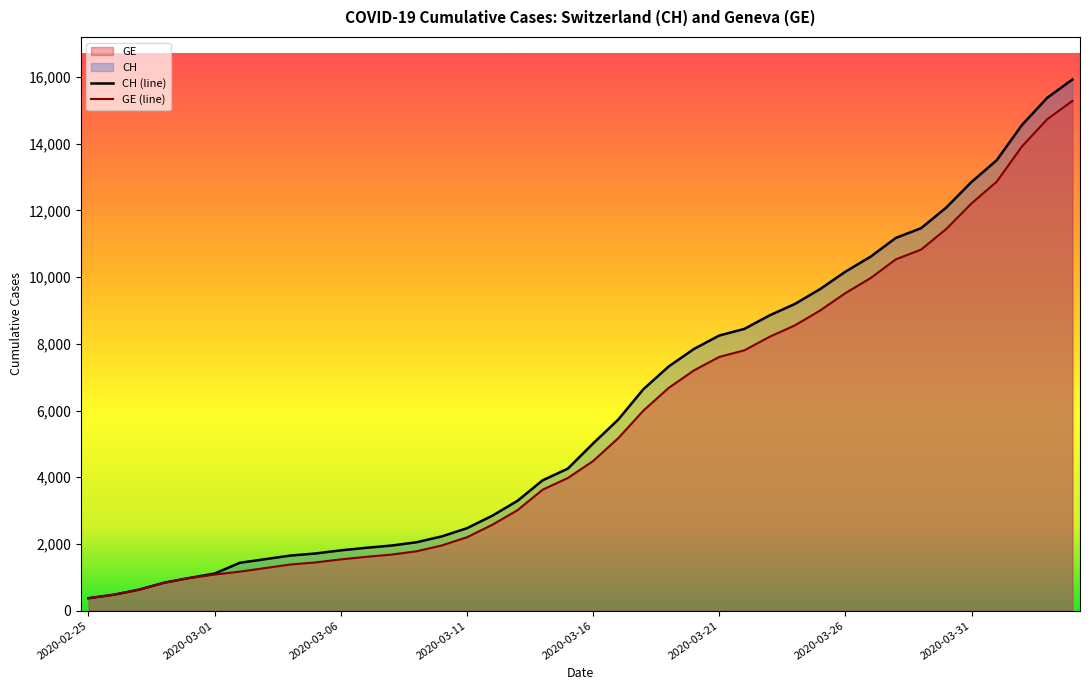

At which label does GE reach its minimum?

2020-02-25